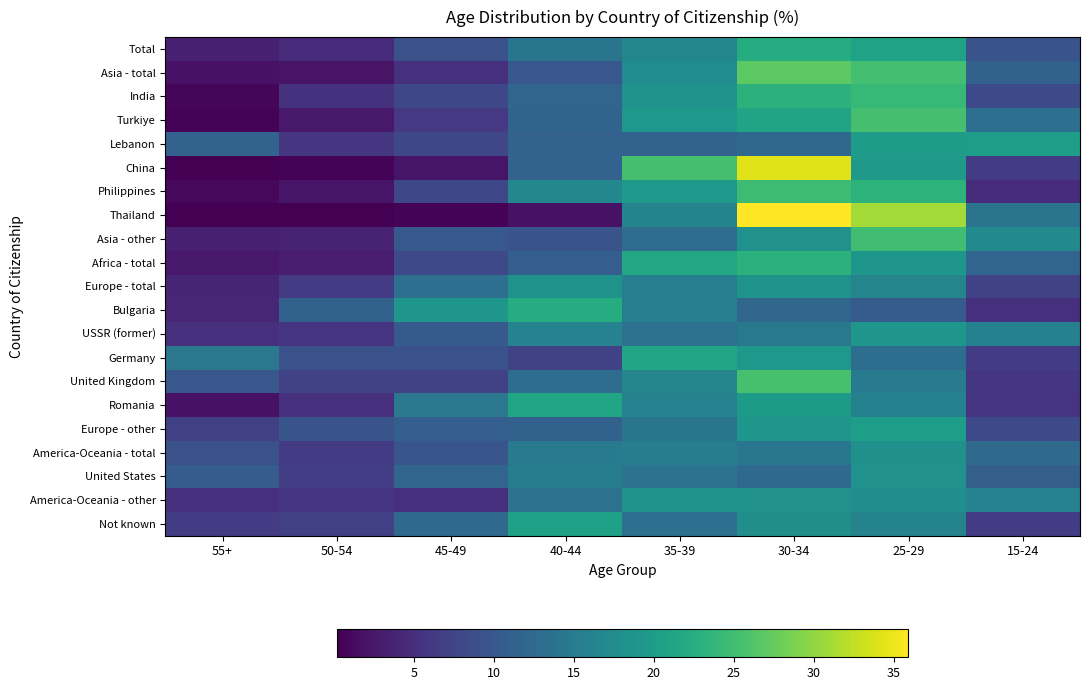

Between 35-39 and 25-29, which series saw the biggest shift?

Thailand